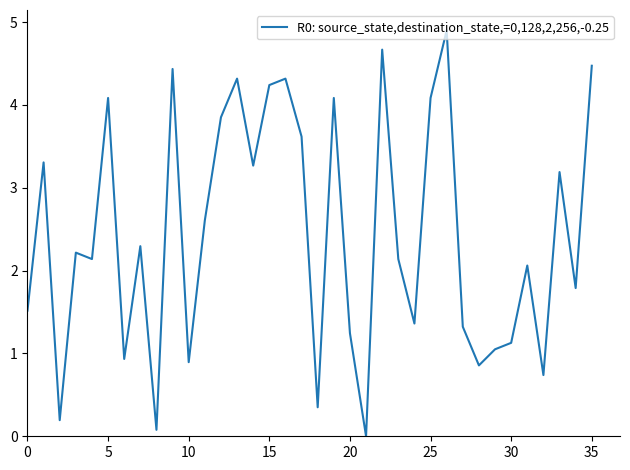

Does the chart have visible grid lines?

No